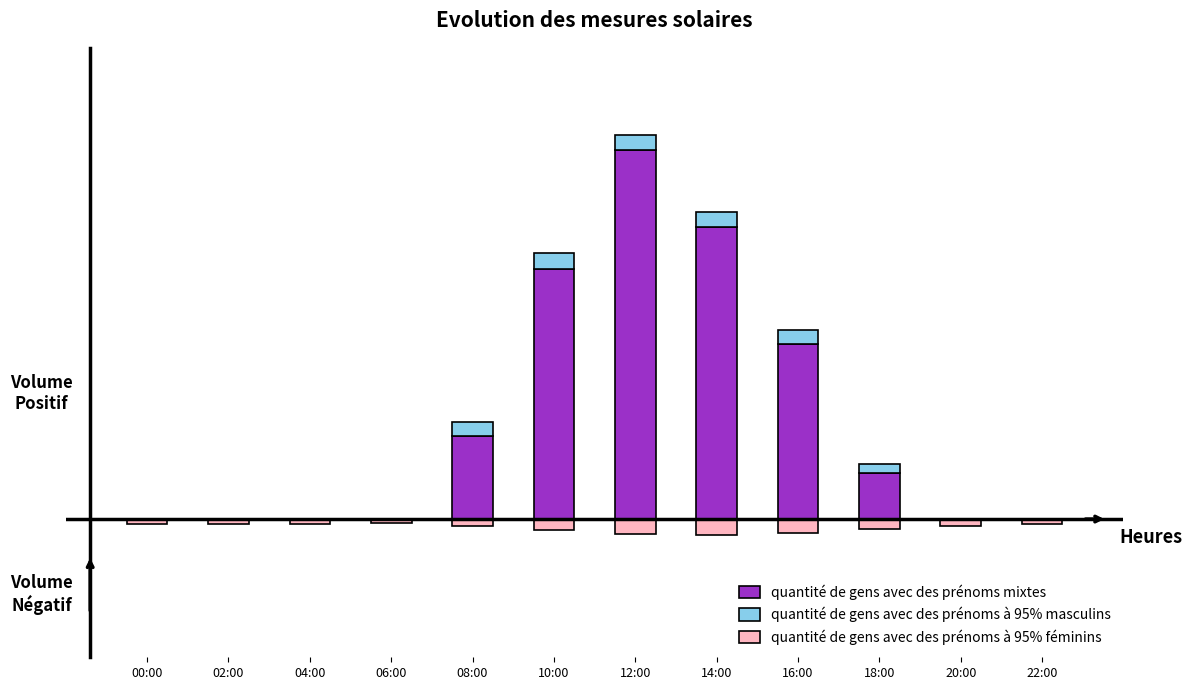

Reading left to right, what are all the values shown in this chart?

quantité de gens avec des prénoms mixtes: 00:00=0.0	02:00=0.0	04:00=0.0	06:00=0.0	08:00=132.0	10:00=398.0	12:00=587.0	14:00=465.0	16:00=278.0	18:00=74.0	20:00=0.0	22:00=0.0
quantité de gens avec des prénoms à 95% masculins: 00:00=0.0	02:00=0.0	04:00=0.0	06:00=0.0	08:00=22.0	10:00=25.0	12:00=25.0	14:00=24.0	16:00=23.0	18:00=13.0	20:00=0.0	22:00=0.0
quantité de gens avec des prénoms à 95% féminins: 00:00=-7.8	02:00=-7.8	04:00=-7.3	06:00=-7.1	08:00=-11.2	10:00=-17.8	12:00=-24.1	14:00=-25.6	16:00=-21.6	18:00=-15.1	20:00=-11.1	22:00=-8.7